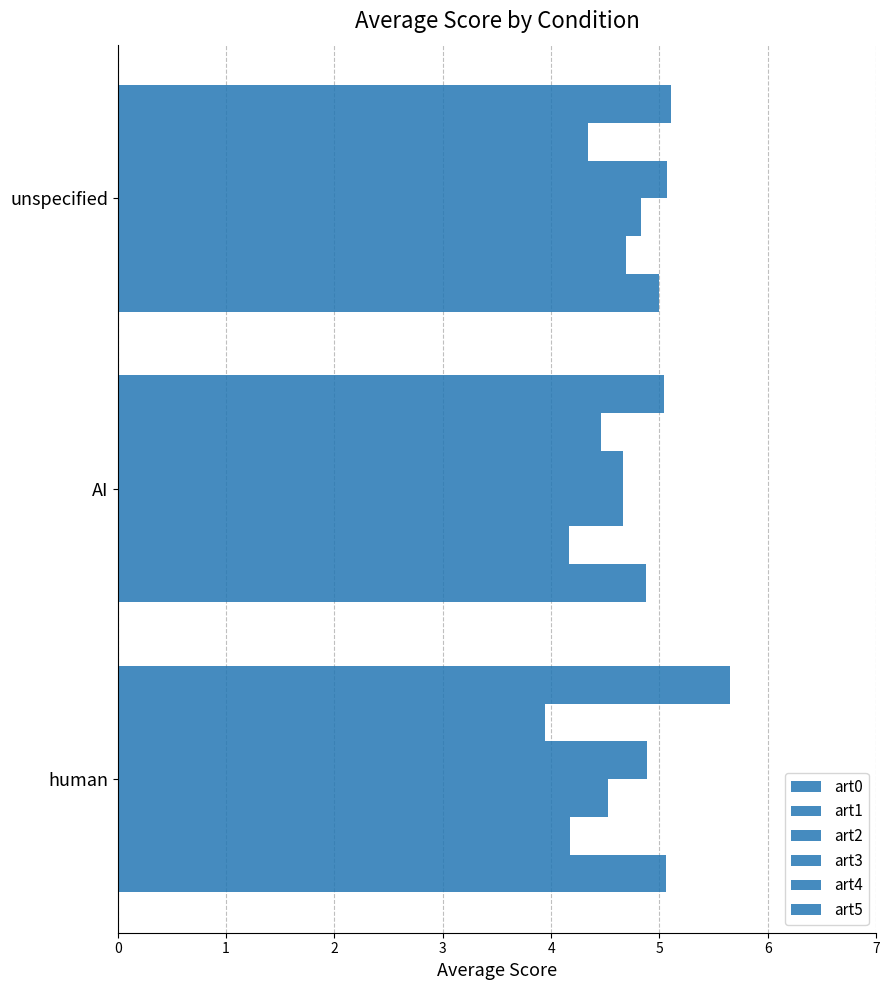

Rank the series by their maximum value, from lowest to highest.

art4, art1, art2, art0, art3, art5